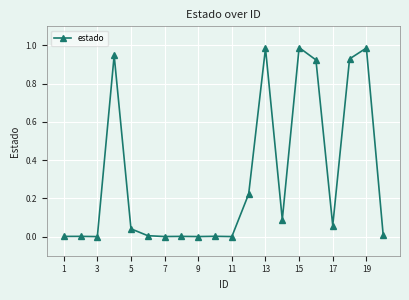

What is the sum of all values?

6.2